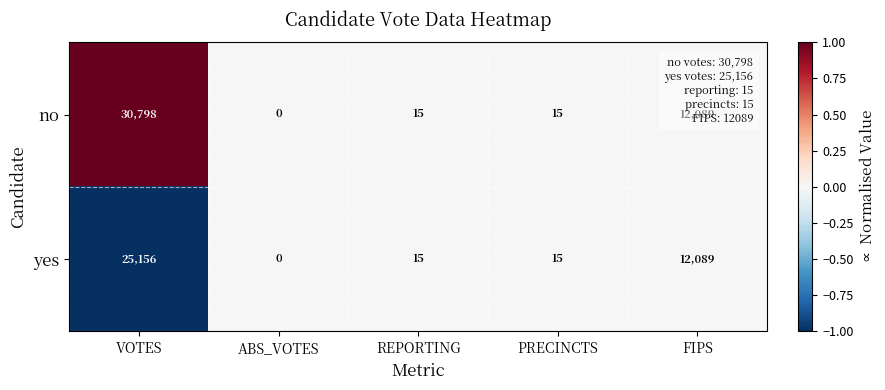

What is the difference between the second highest and minimum values in the no series?

12089